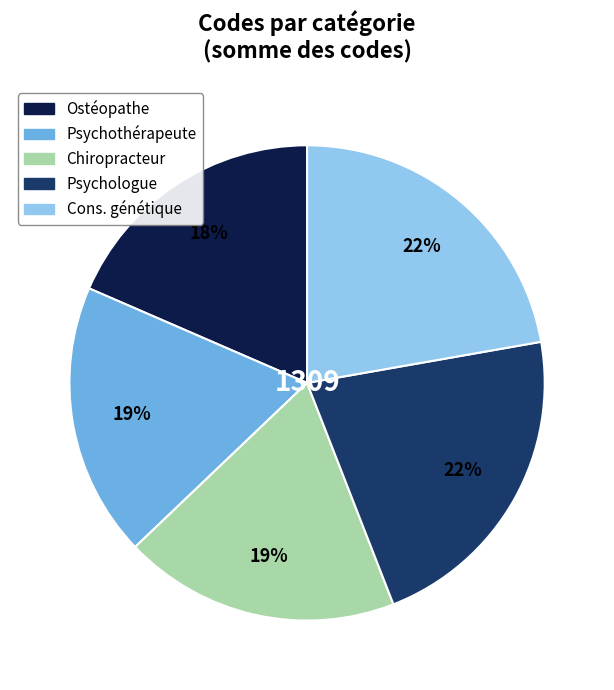

To the nearest percent, what is the difference between the largest and smallest slice percentages?

4%